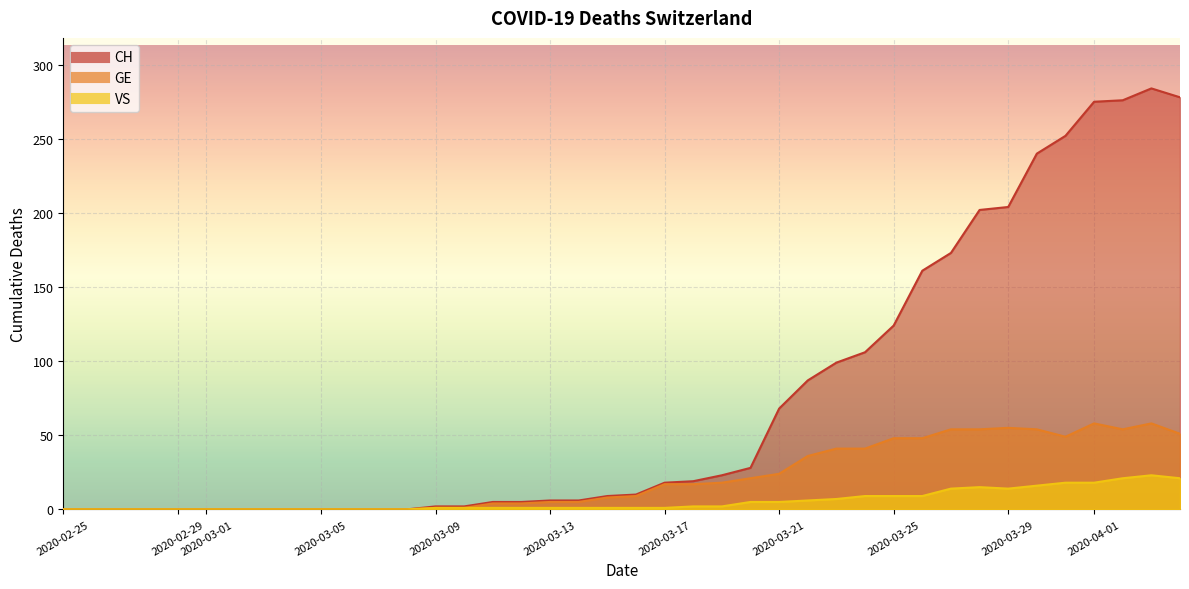

Which series has the largest total across all categories?

CH